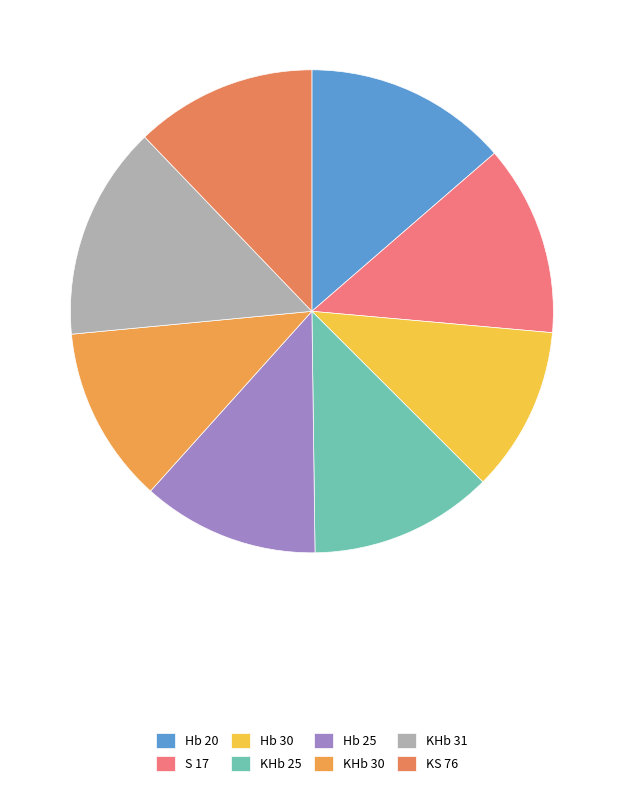

Count the number of slices in the pie.

8